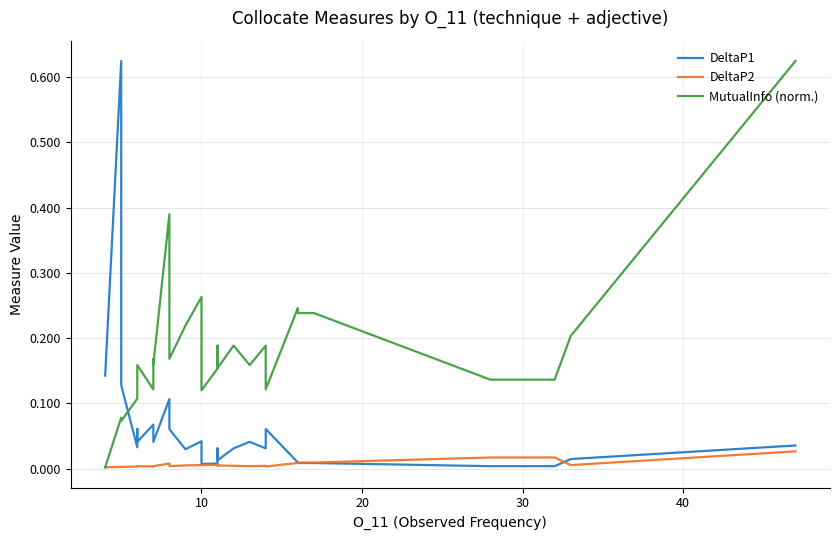

The DeltaP2 series shows 0.0 at 24. True or false?

False